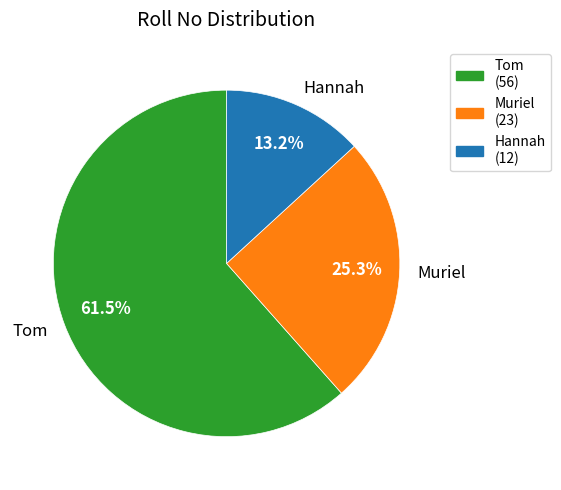

To the nearest percent, what is the difference between the largest and smallest slice percentages?

48%